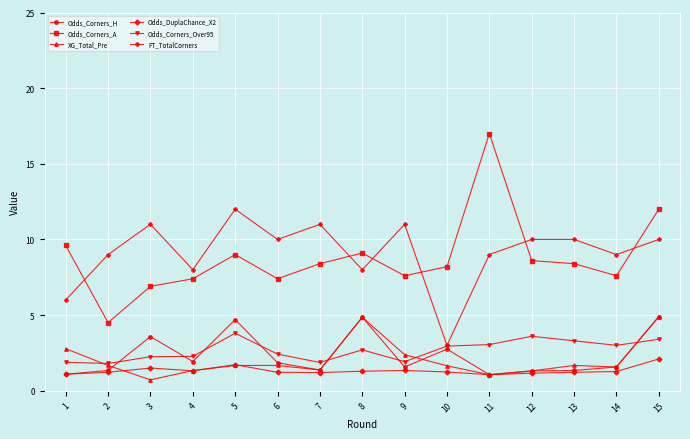

At which category is the sum across all series the highest?

15